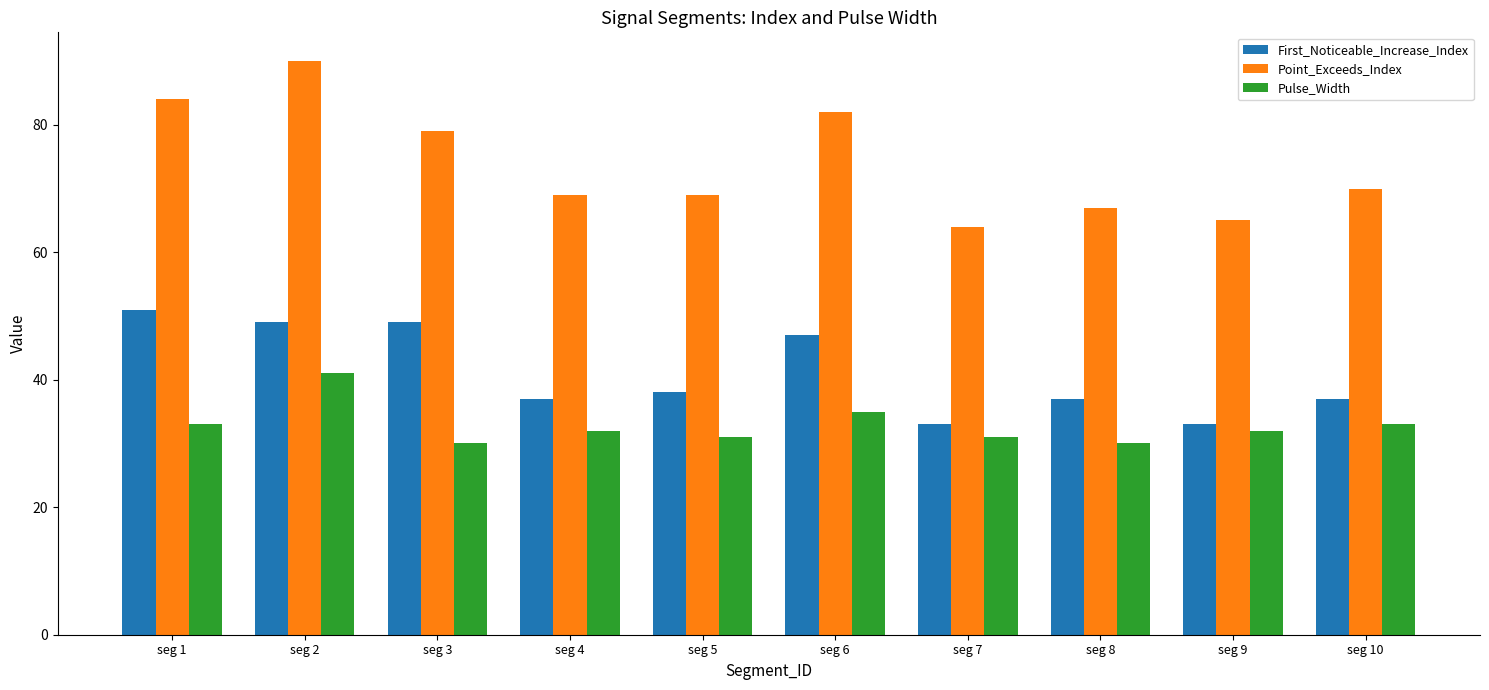

Reading left to right, what are all the values shown in this chart?

First_Noticeable_Increase_Index: 51	49	49	37	38	47	33	37	33	37
Point_Exceeds_Index: 84	90	79	69	69	82	64	67	65	70
Pulse_Width: 33	41	30	32	31	35	31	30	32	33